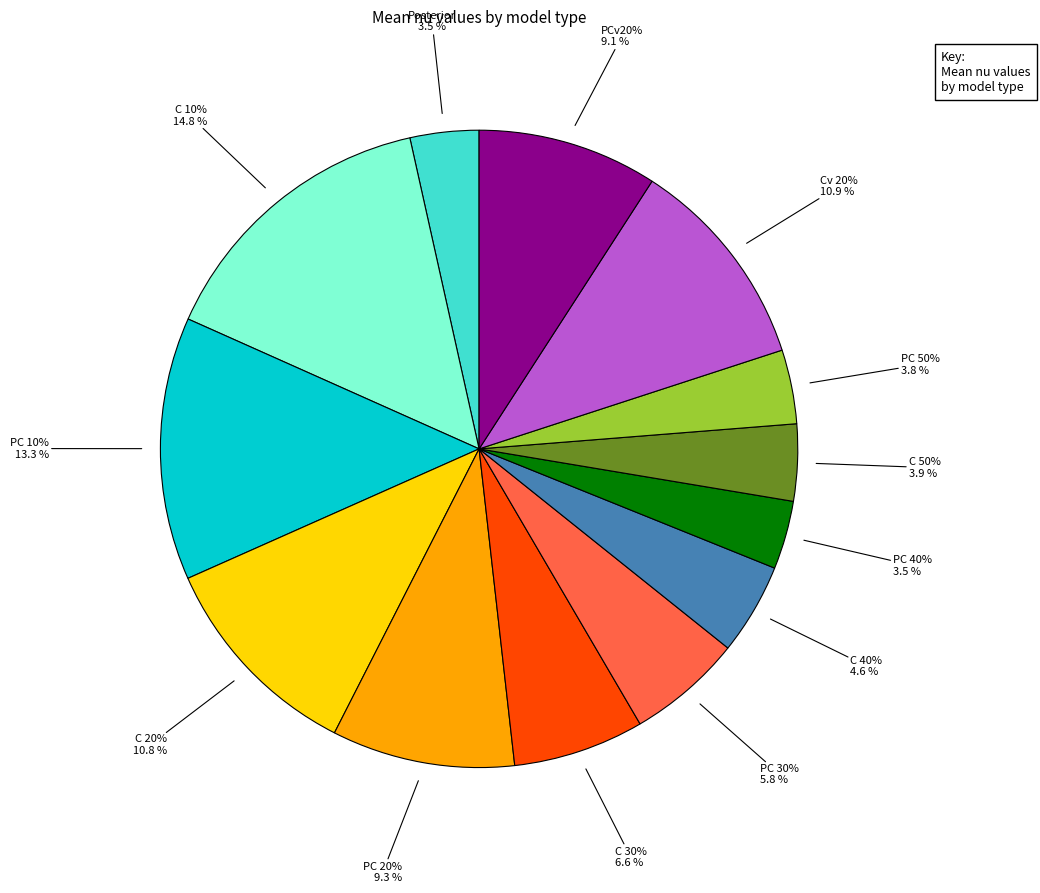

What percentage do PC 30% and PC 50% together represent?

9.6%